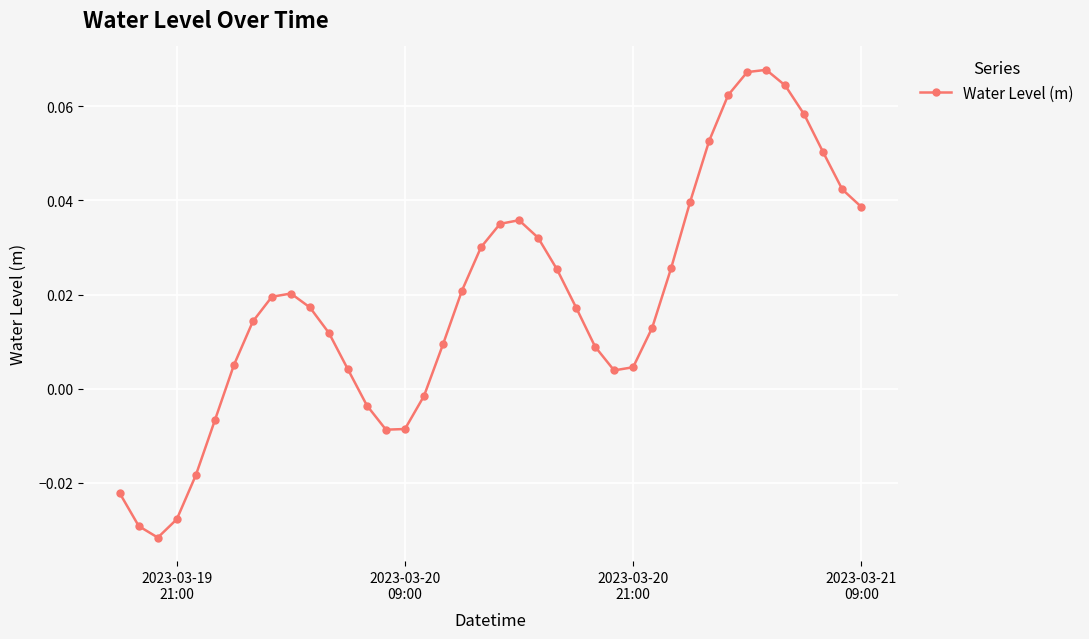

What is the sum of all values?

0.7